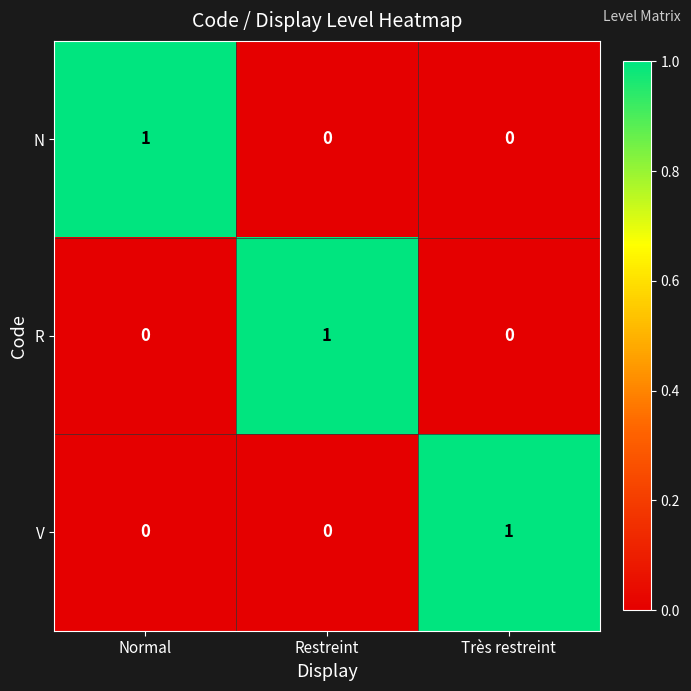

How many categories are shown in the chart?

3